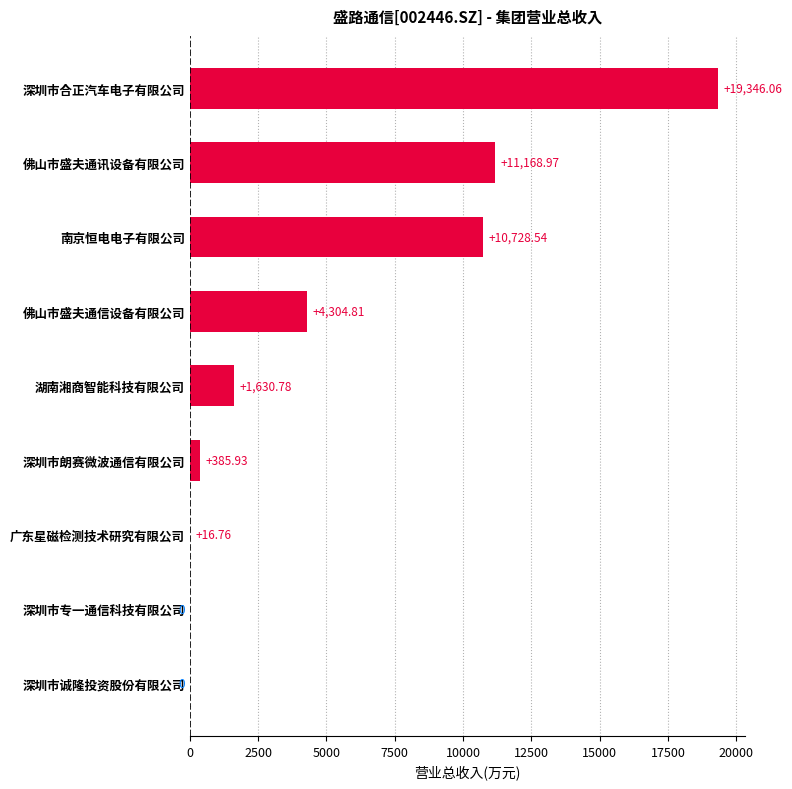

At which category does the chart reach its peak across all series?

深圳市合正汽车电子有限公司